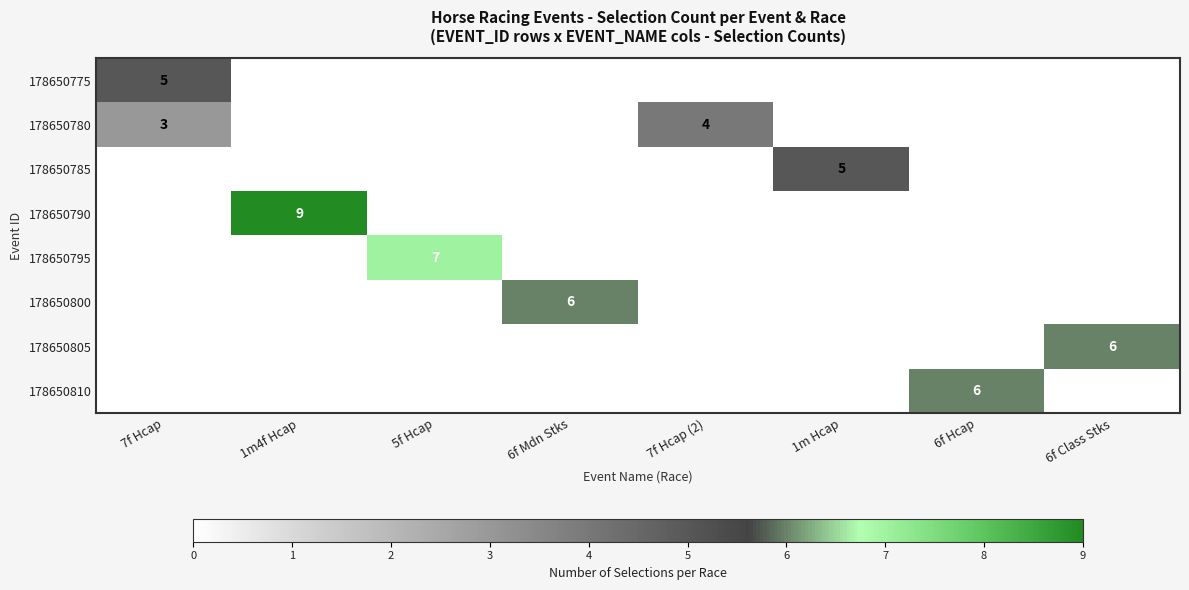

The value of 178650785 at 1m Hcap is 5. True or false?

True